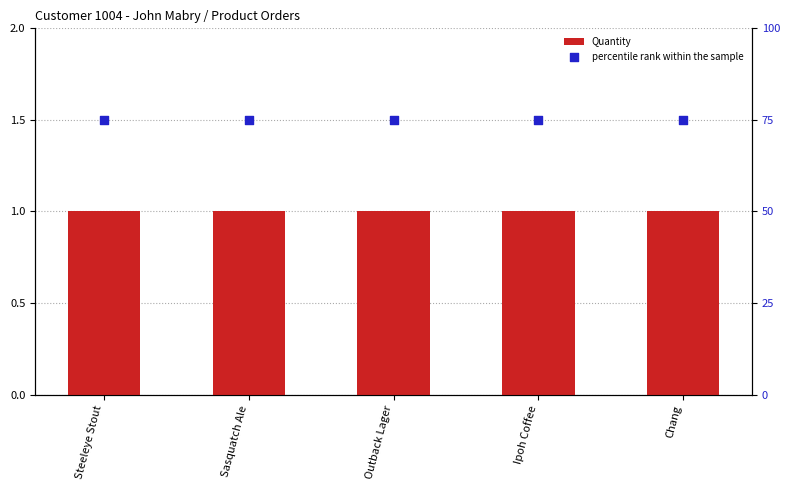

At which category is the sum across all series the highest?

Steeleye Stout